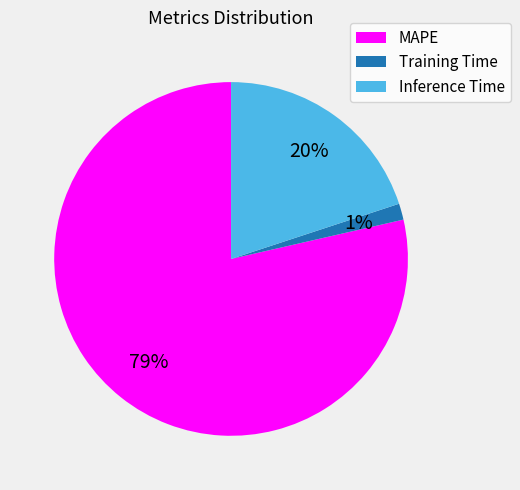

To the nearest percent, what is the combined percentage of Training Time and MAPE?

80%